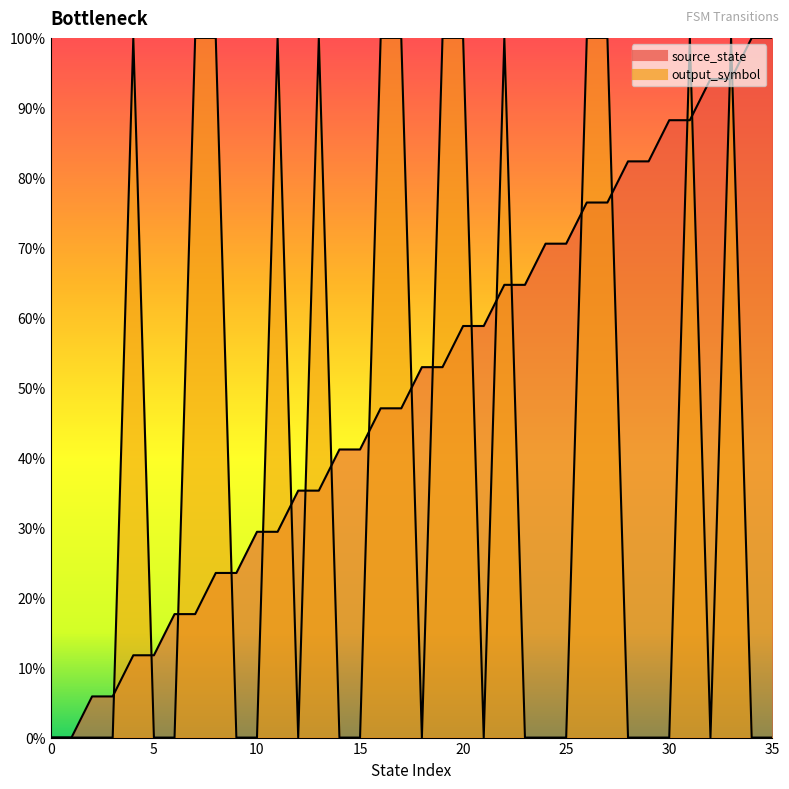

How many values in source_state are above zero?

34